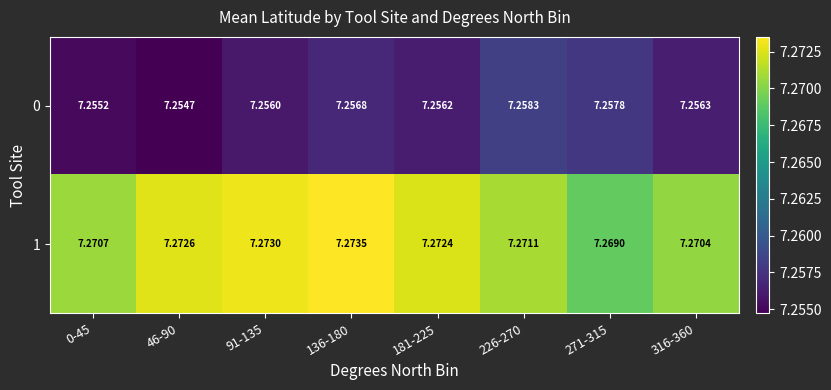

Which series changed the most between 91-135 and 226-270?

0